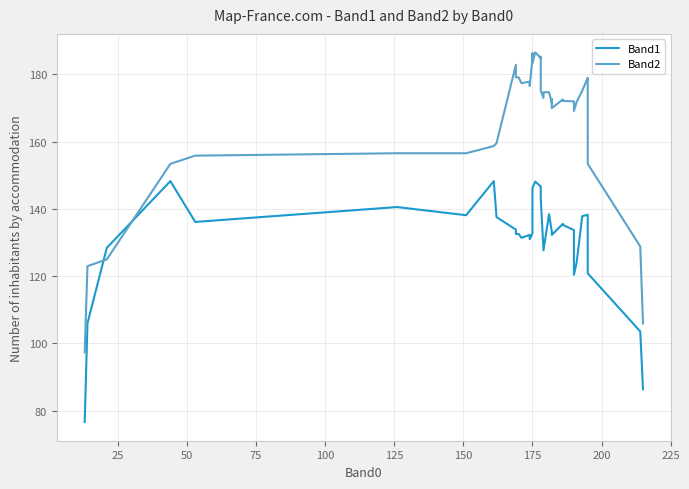

How many data points does each series have?

40